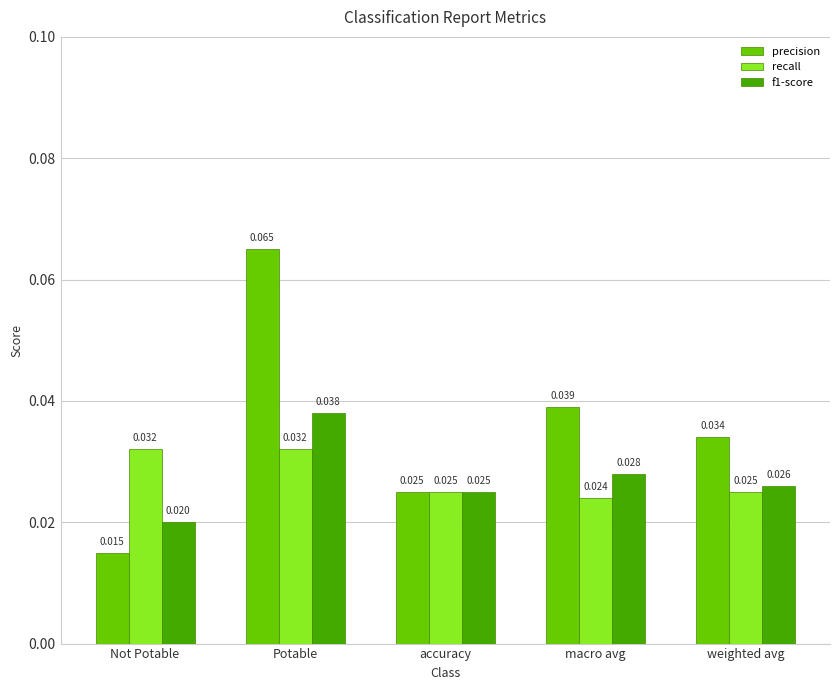

Which category has the lowest value across all series?

Not Potable